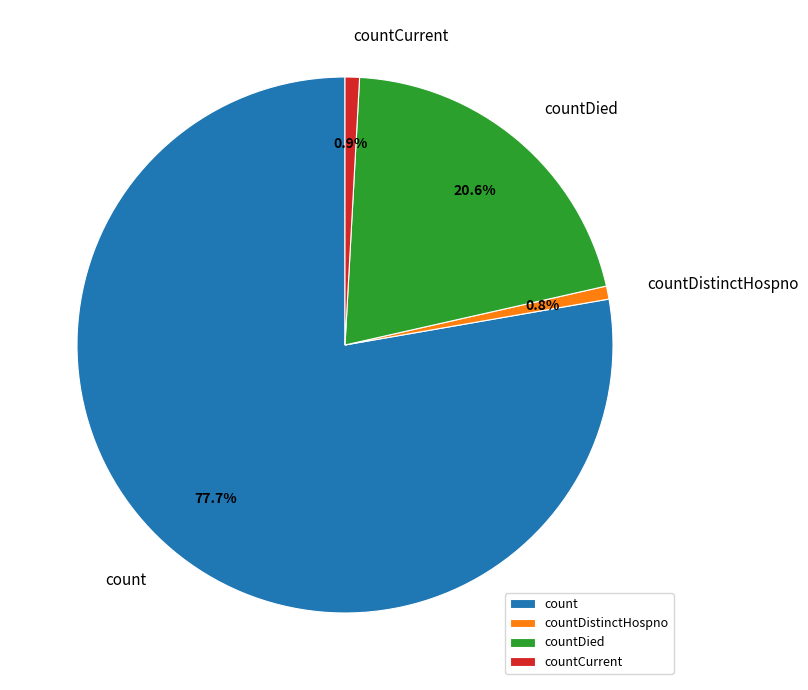

Between countCurrent and countDied, which is larger?

countDied